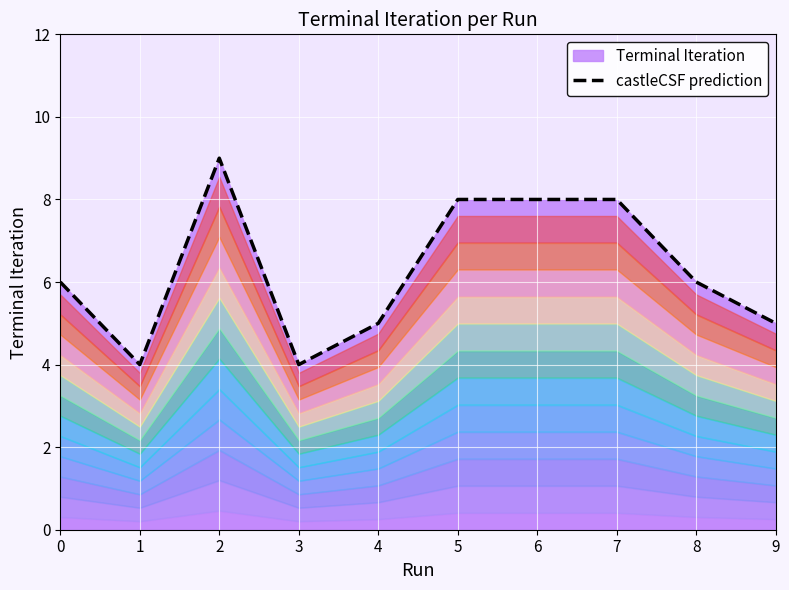

How many data points are above 6?

4